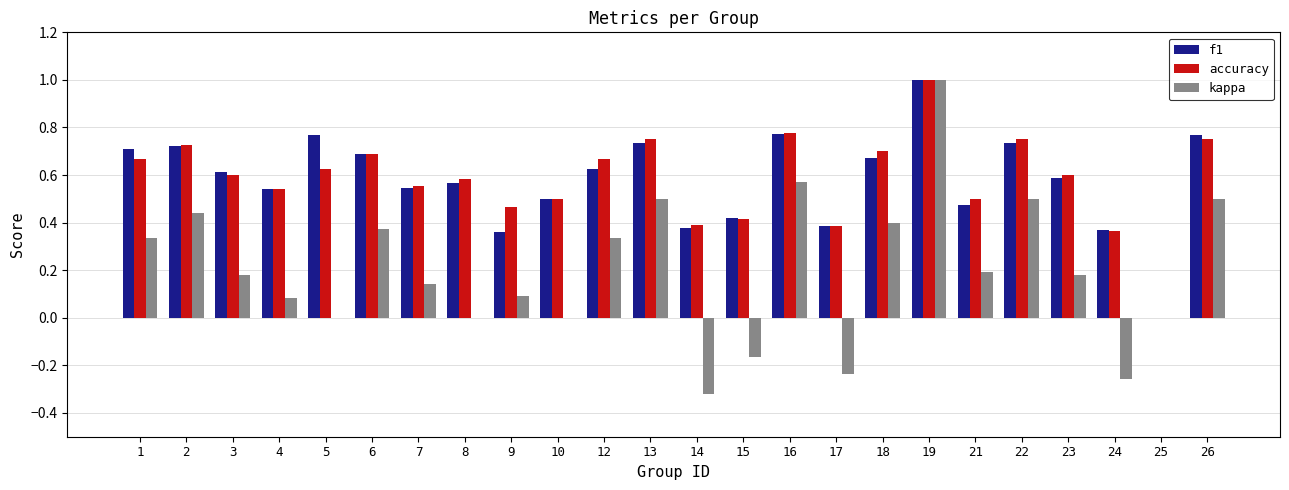

What is the sum of all kappa values?

4.8